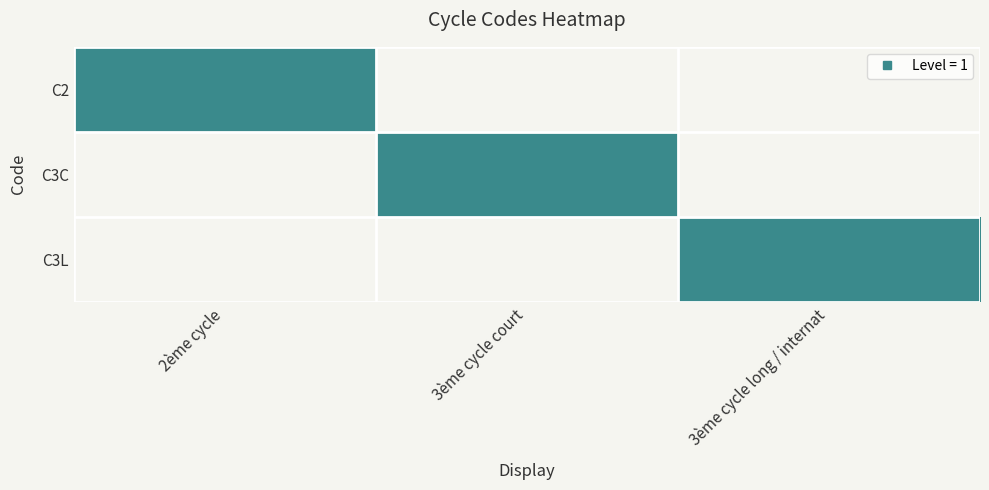

Which series changed the most between 2ème cycle and 3ème cycle court?

C2